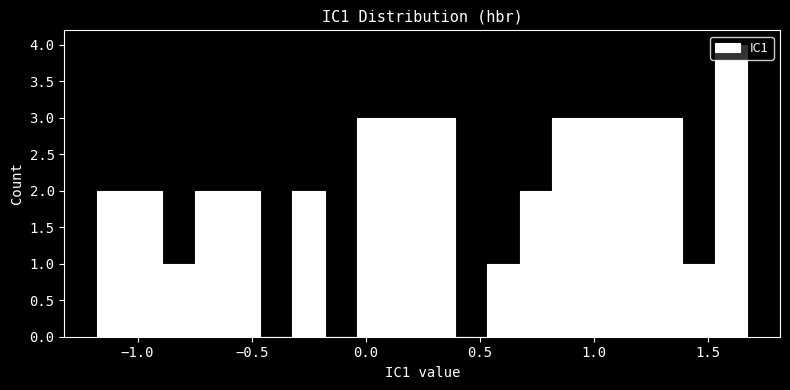

Around what value on the x-axis is the tallest bar? Give the approximate position of its centre, as read against the axis.

1.60